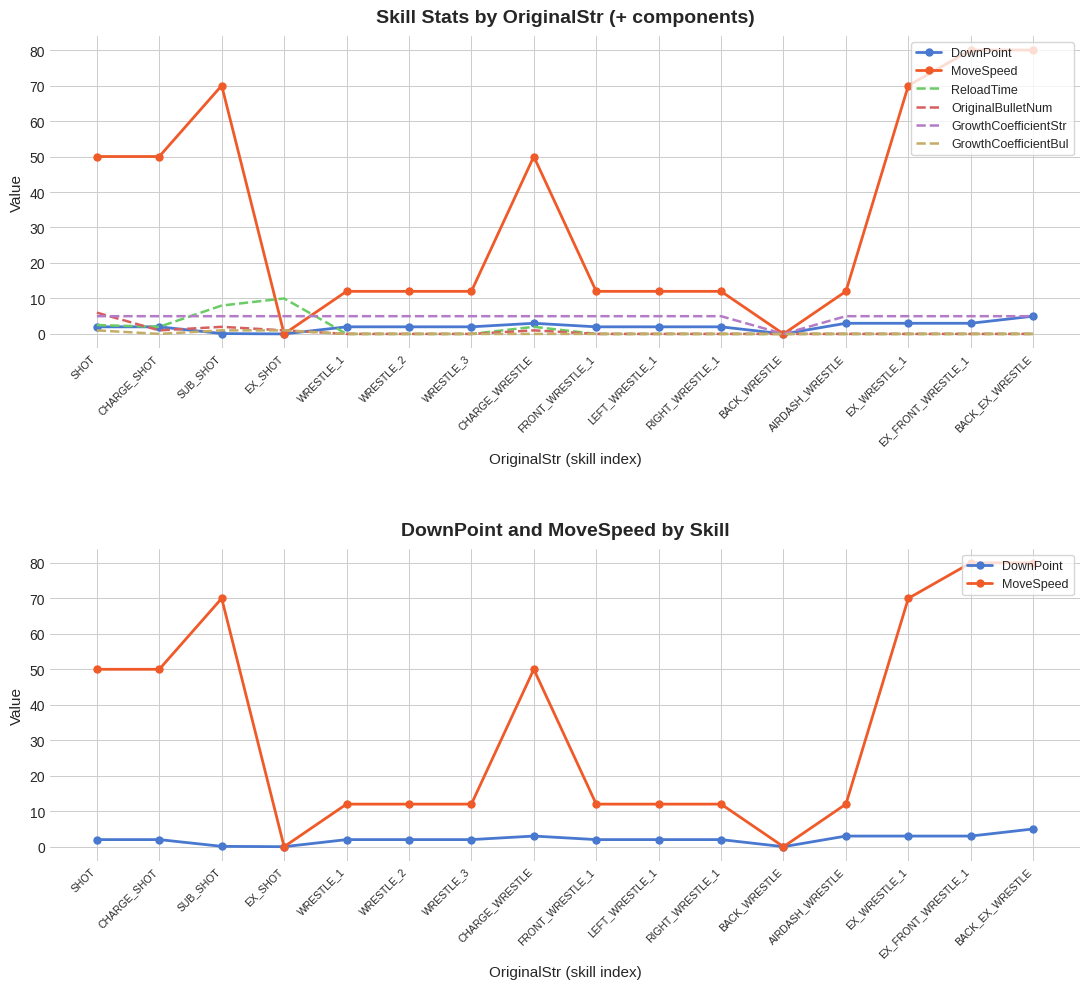

Which series has the largest total across all categories?

MoveSpeed